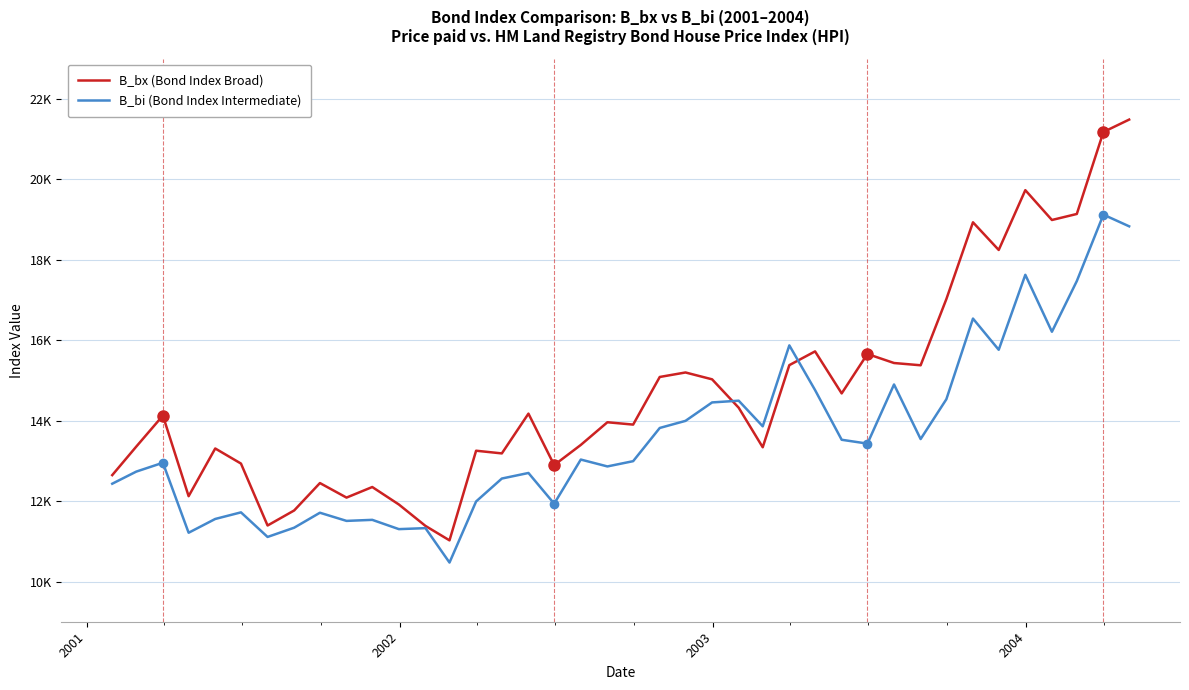

What is the maximum value for B_bi (Bond Index Intermediate)?

19120.1